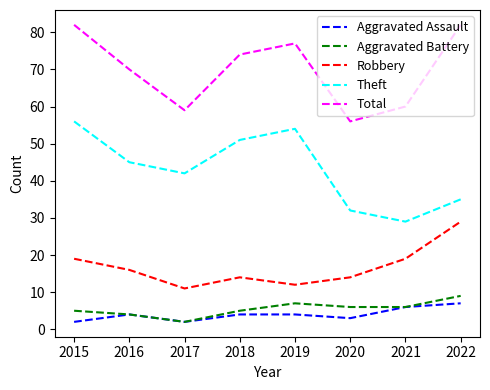

What is the difference between the Theft values at 2016 and 2020?

13